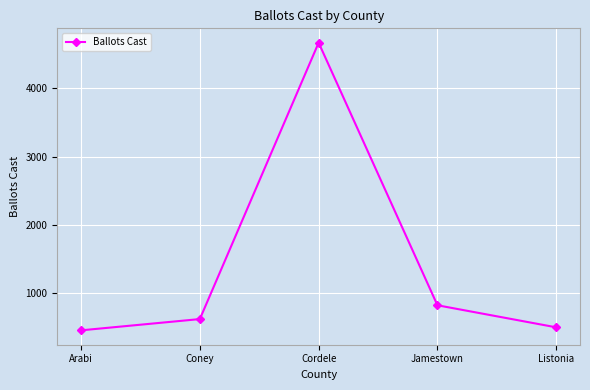

Is it true that the value at Listonia is 264?

False